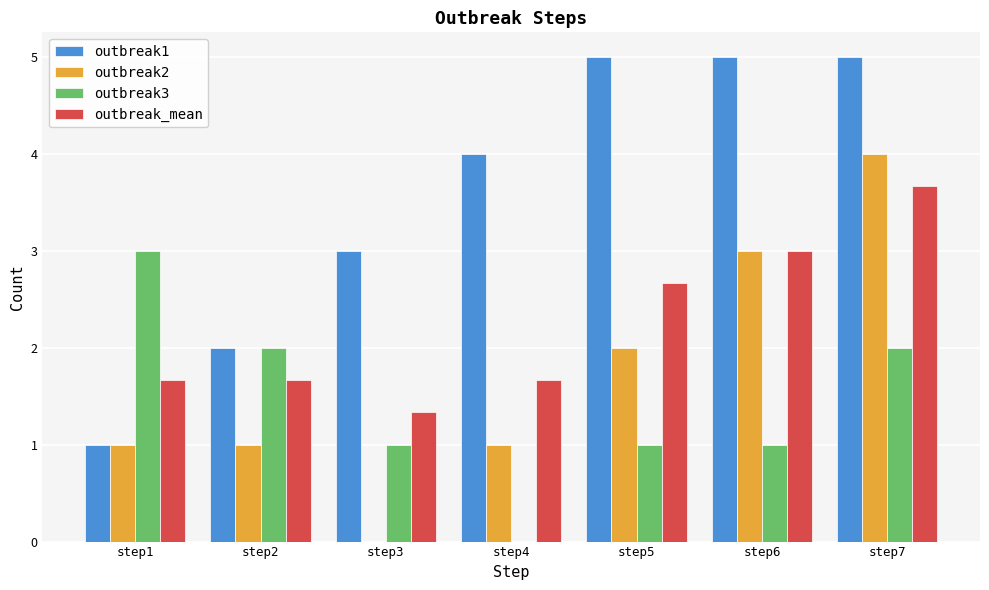

Which category has the highest value in the outbreak3 series?

step1